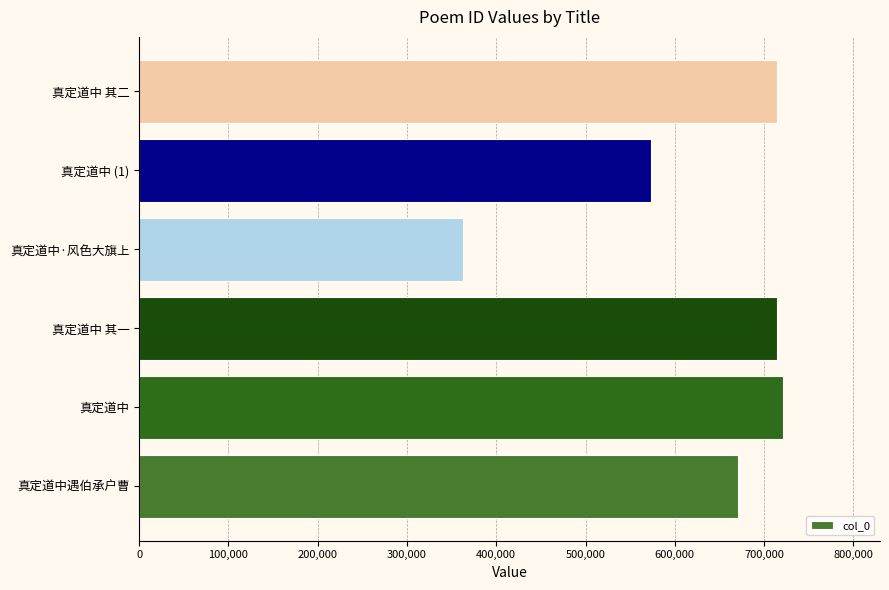

What is the difference between the maximum and minimum values?

358853